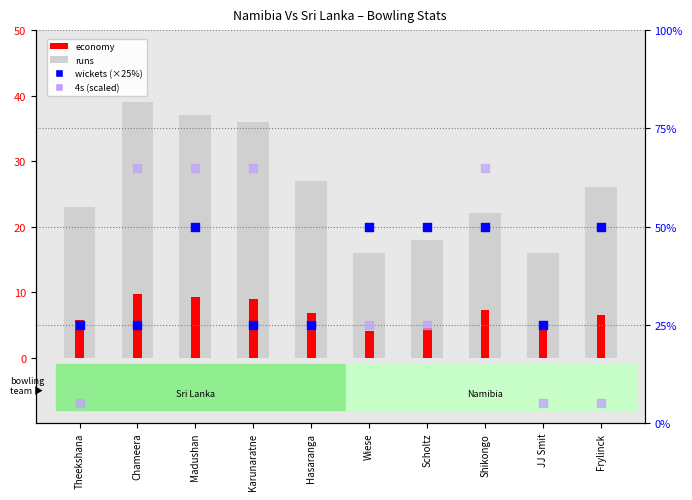

Which series has the largest Y range (max minus min)?

4s (scaled)